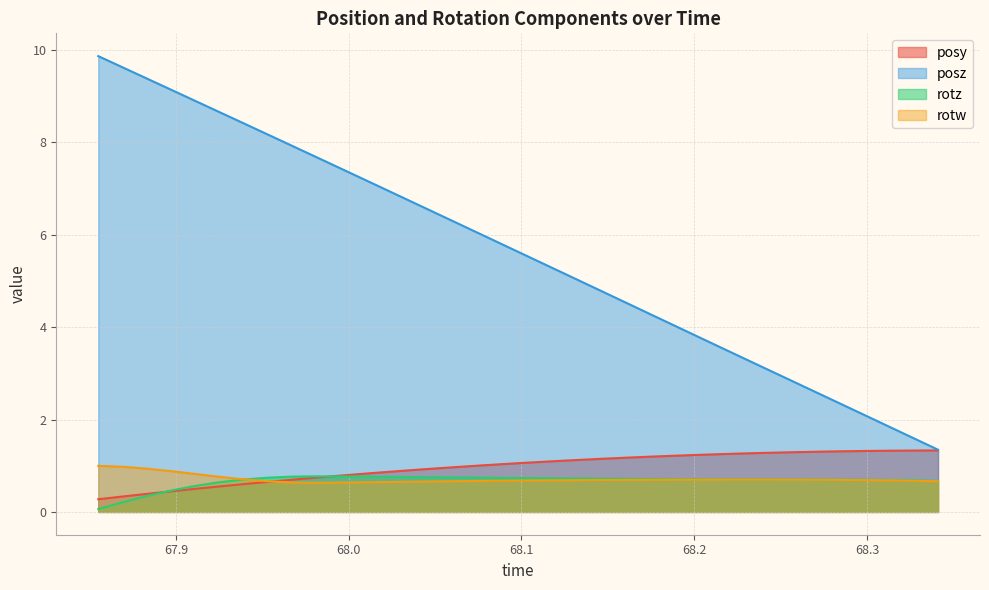

At which category does the chart reach its peak across all series?

67.8551